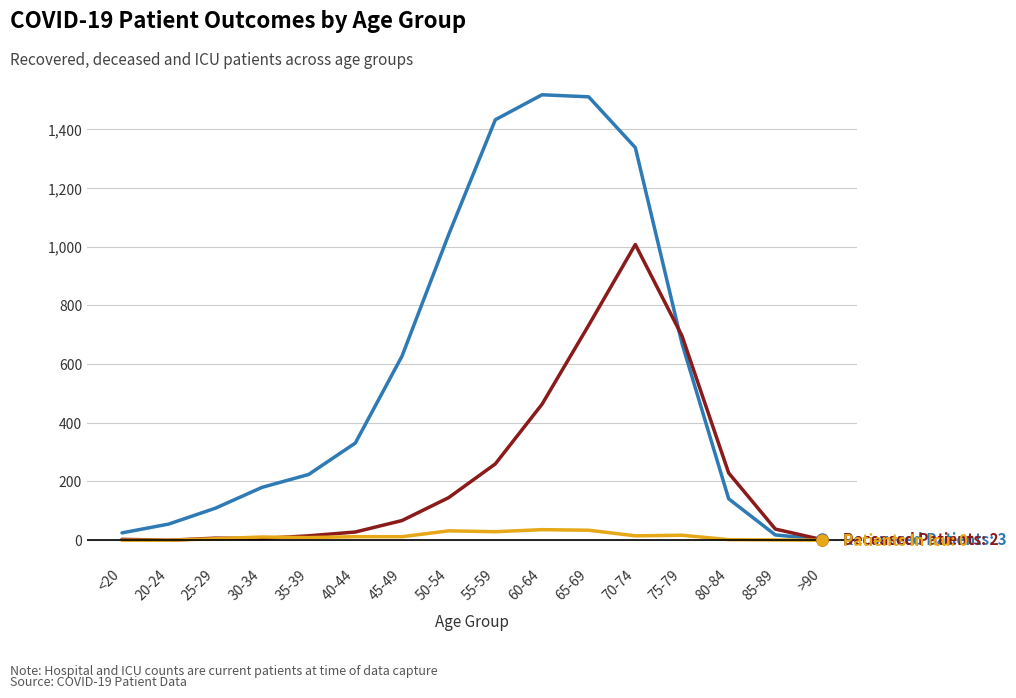

What is the greatest value displayed?

1517